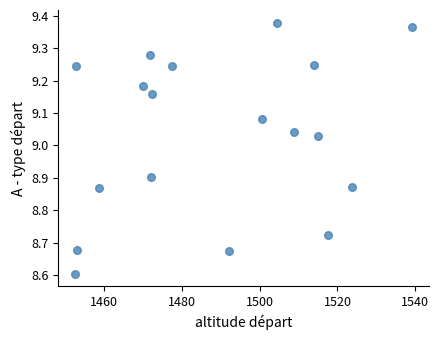

What Y value in the scatter plot is closest to 8?

8.6